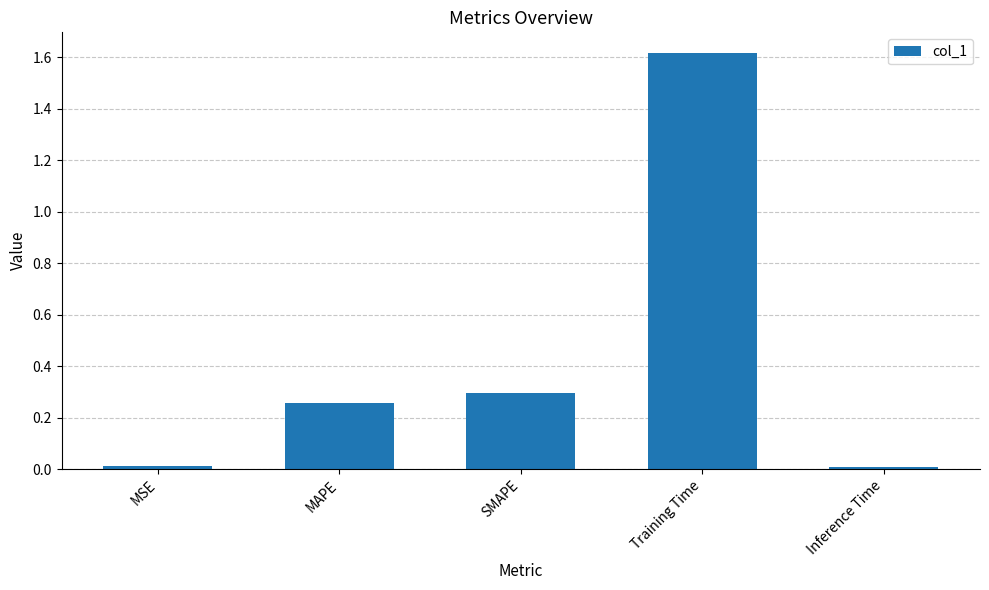

Is it true that the value at MAPE is 0.4?

False